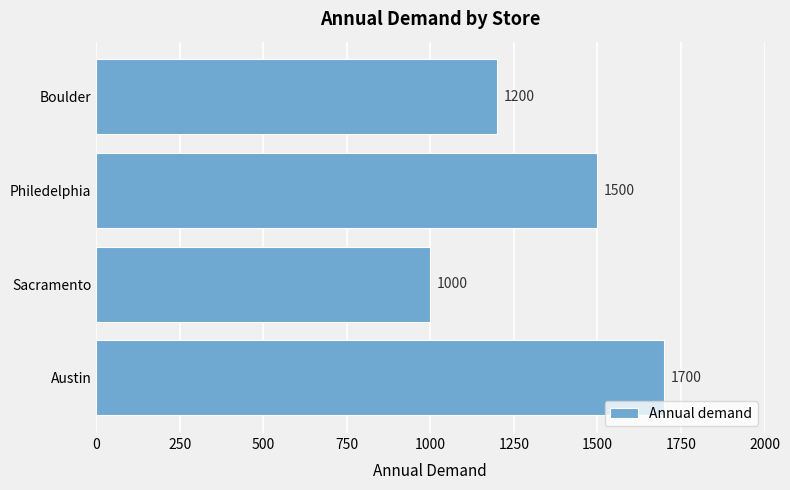

Is it true that the value at Philedelphia is 1500?

True